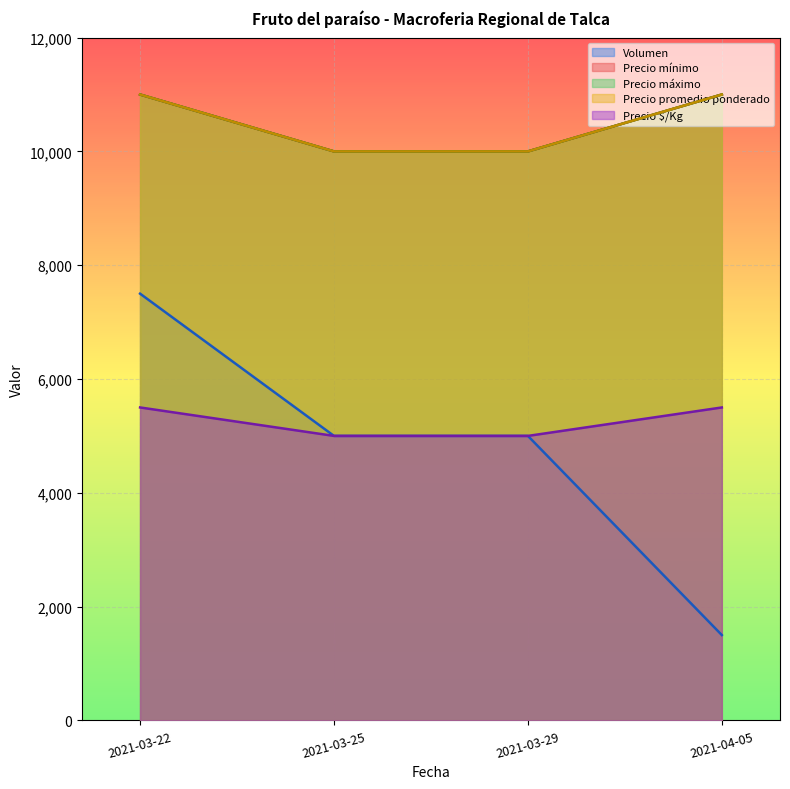

At which category is the sum across all series the highest?

2021-03-22